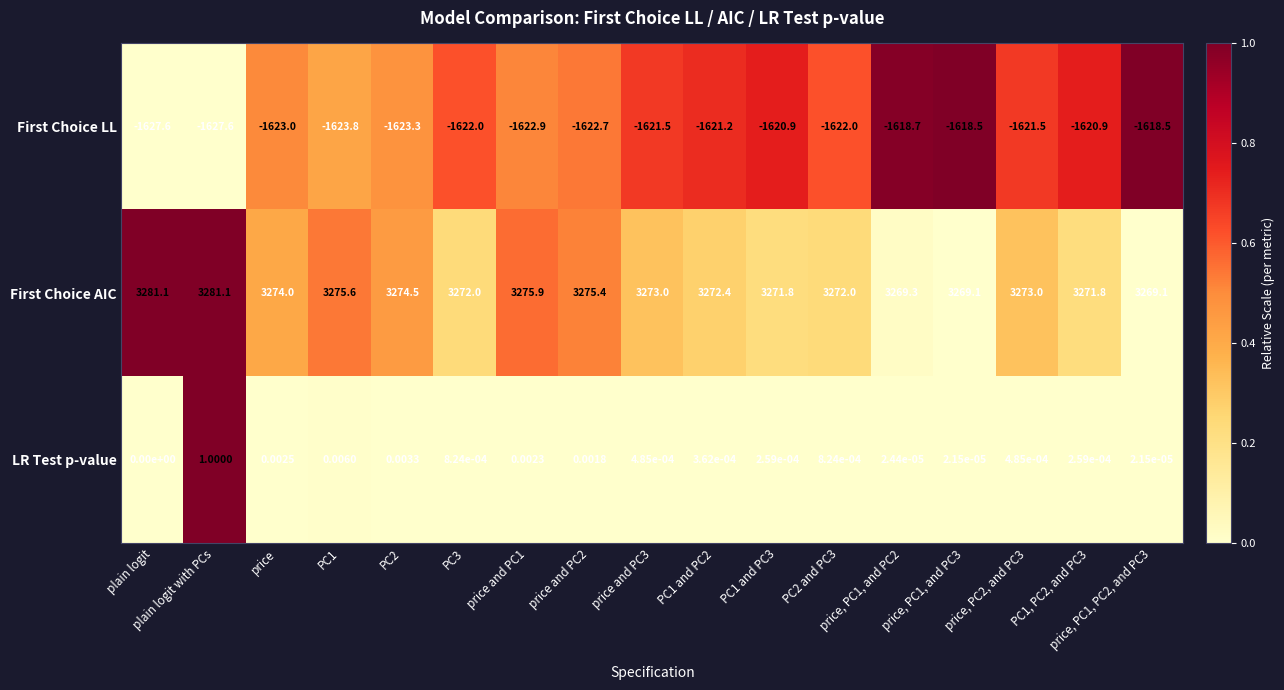

Which series has the largest range (max minus min)?

First Choice AIC